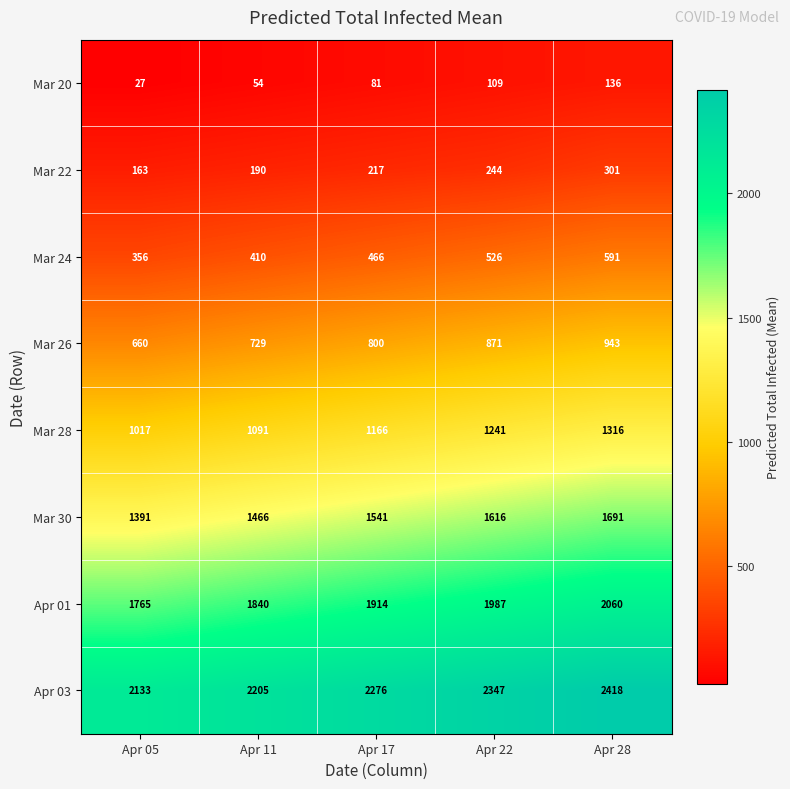

What is the lowest value of the Mar 28 series?

1017